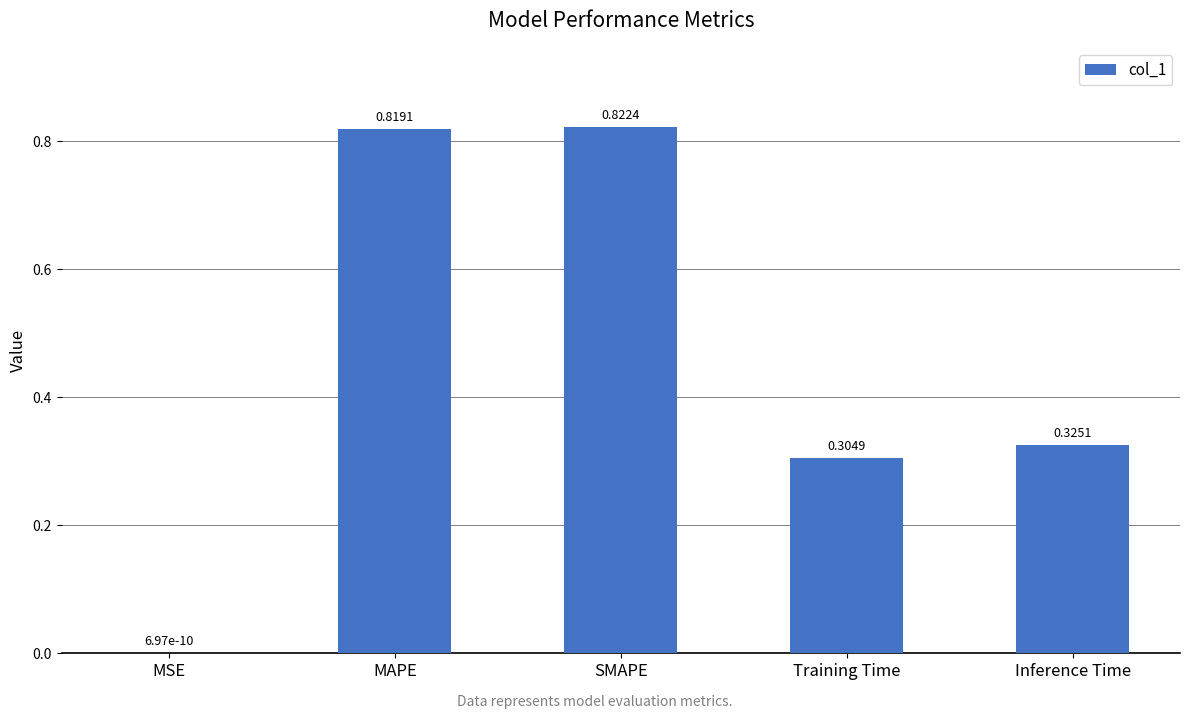

What is the average value?

0.5